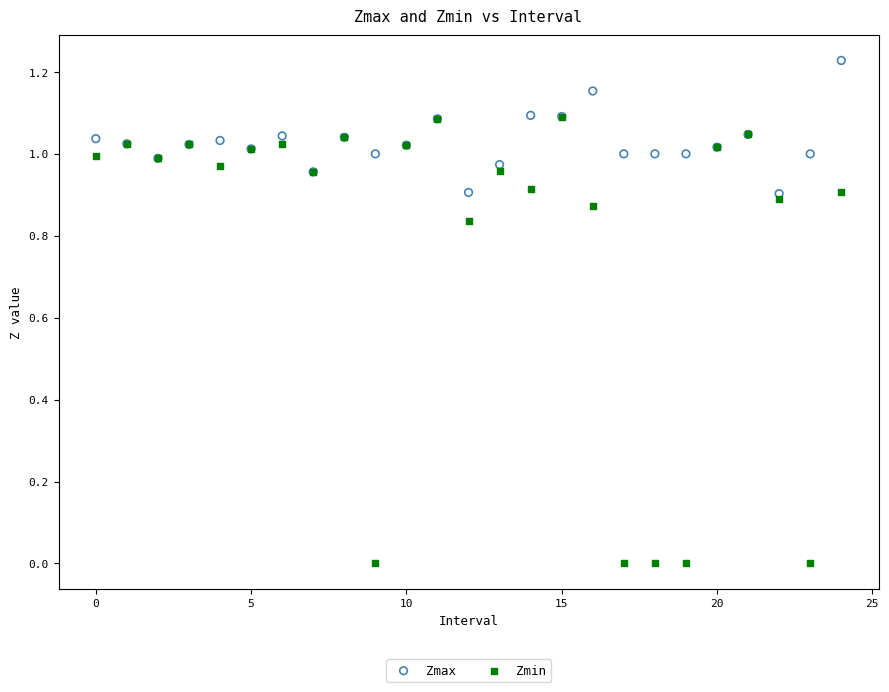

Which series reaches the minimum Y coordinate?

Zmin